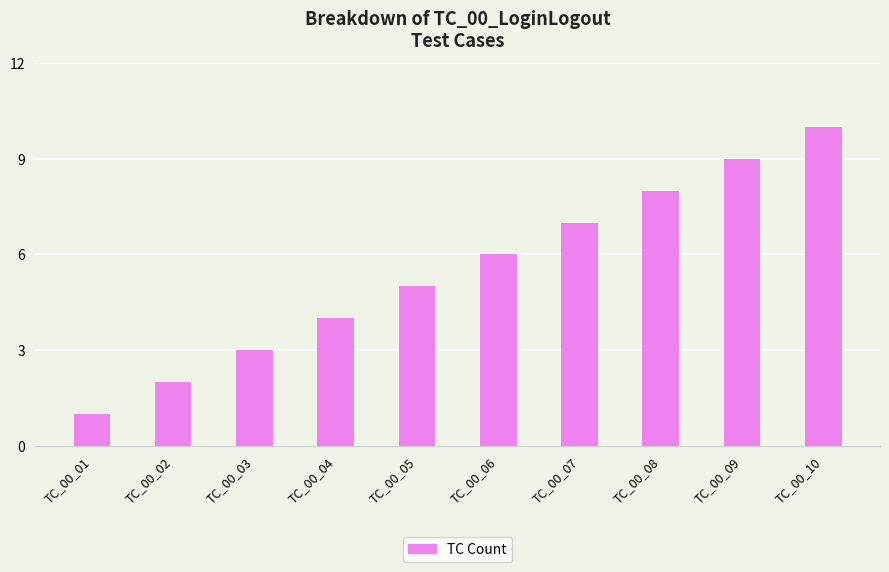

What value does the data have at TC_00_04?

4